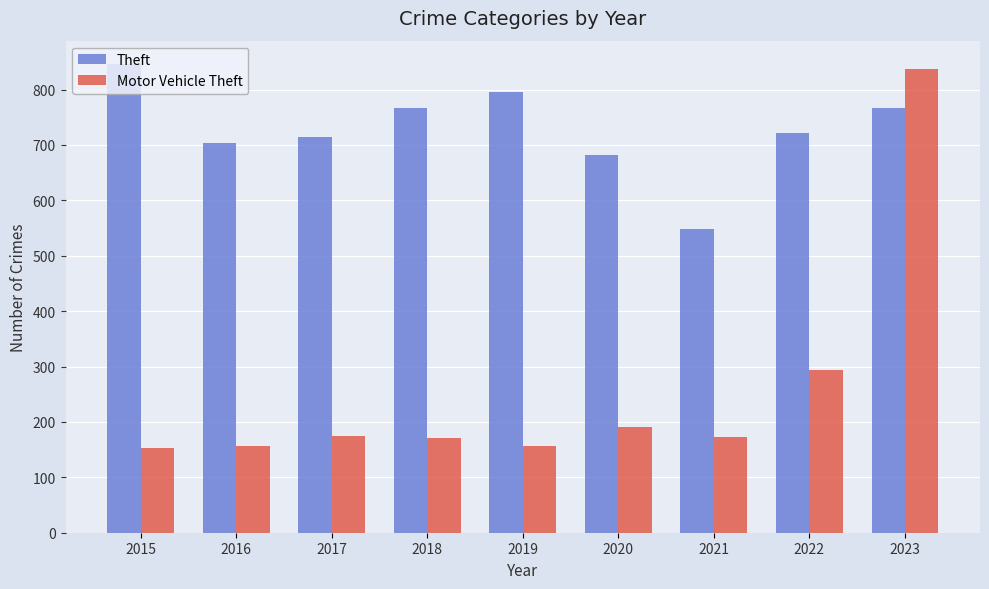

How many groups of bars are there?

9